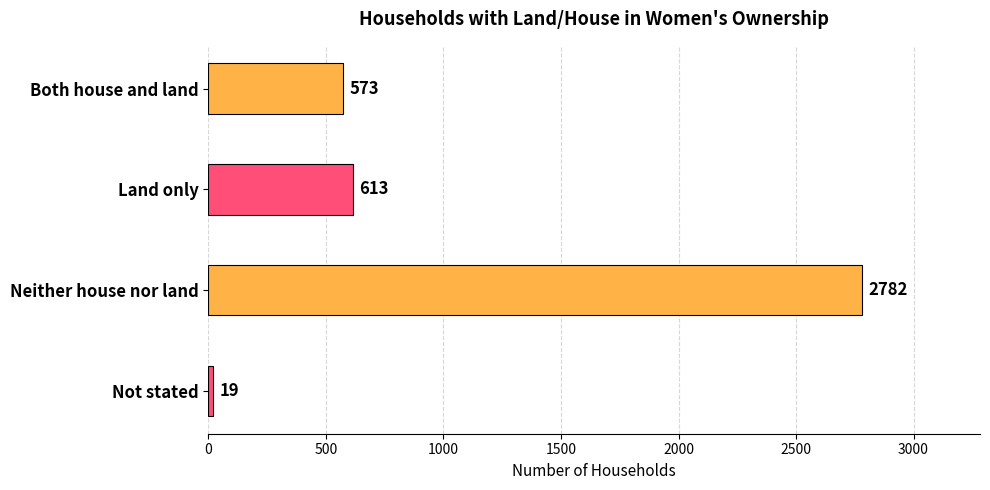

What is the difference between the maximum and second lowest values?

2209